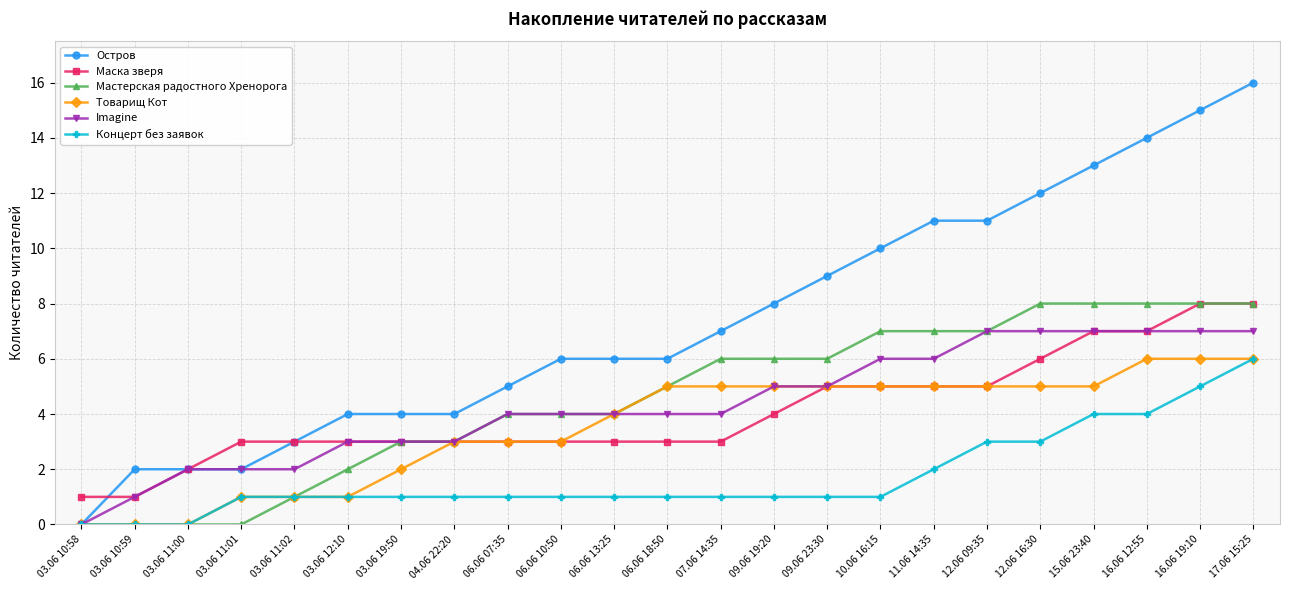

Which series has the largest total across all categories?

Остров